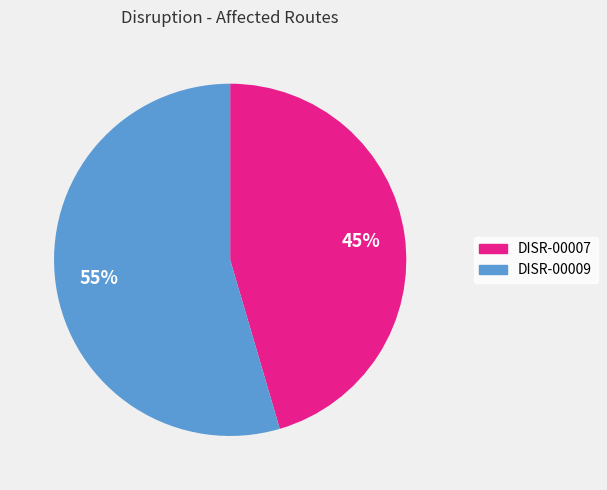

Which category has the biggest portion of the pie?

DISR-00009